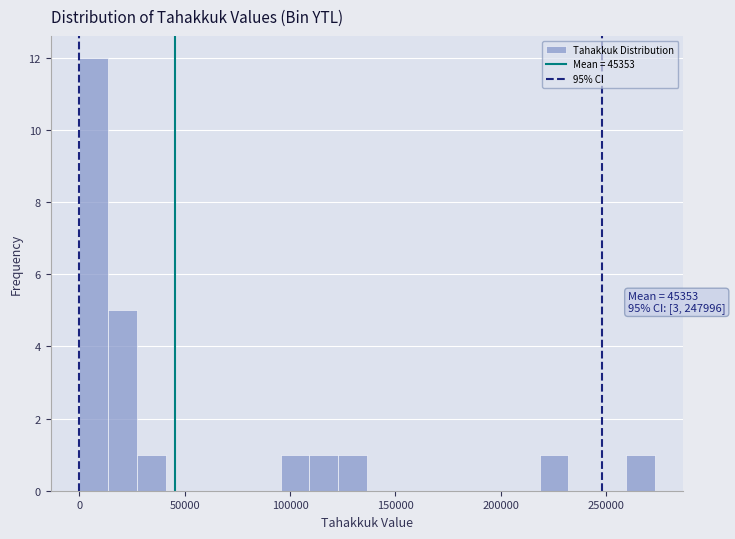

Read against the x-axis, roughly where is the centre of the tallest bar?

5000